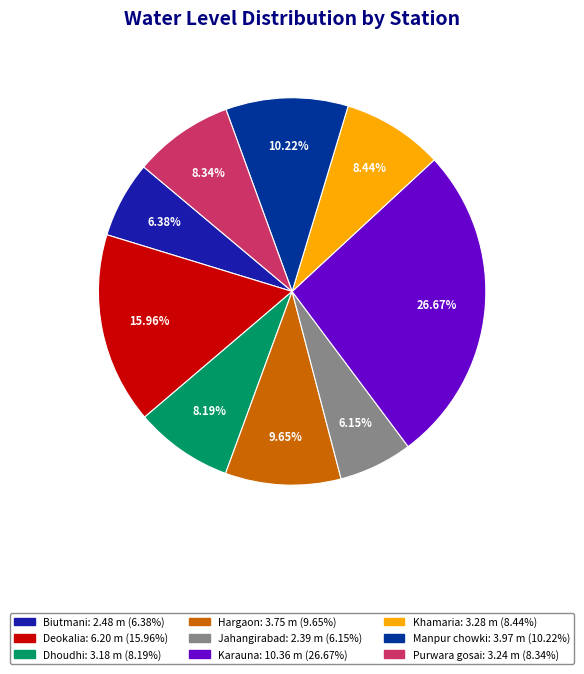

The Karauna slice represents 16% of the pie. True or false?

False